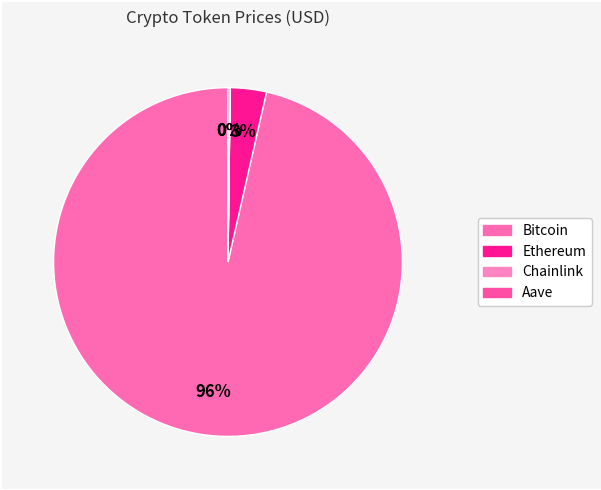

What is the change in value from Ethereum to Aave?

-3504.5